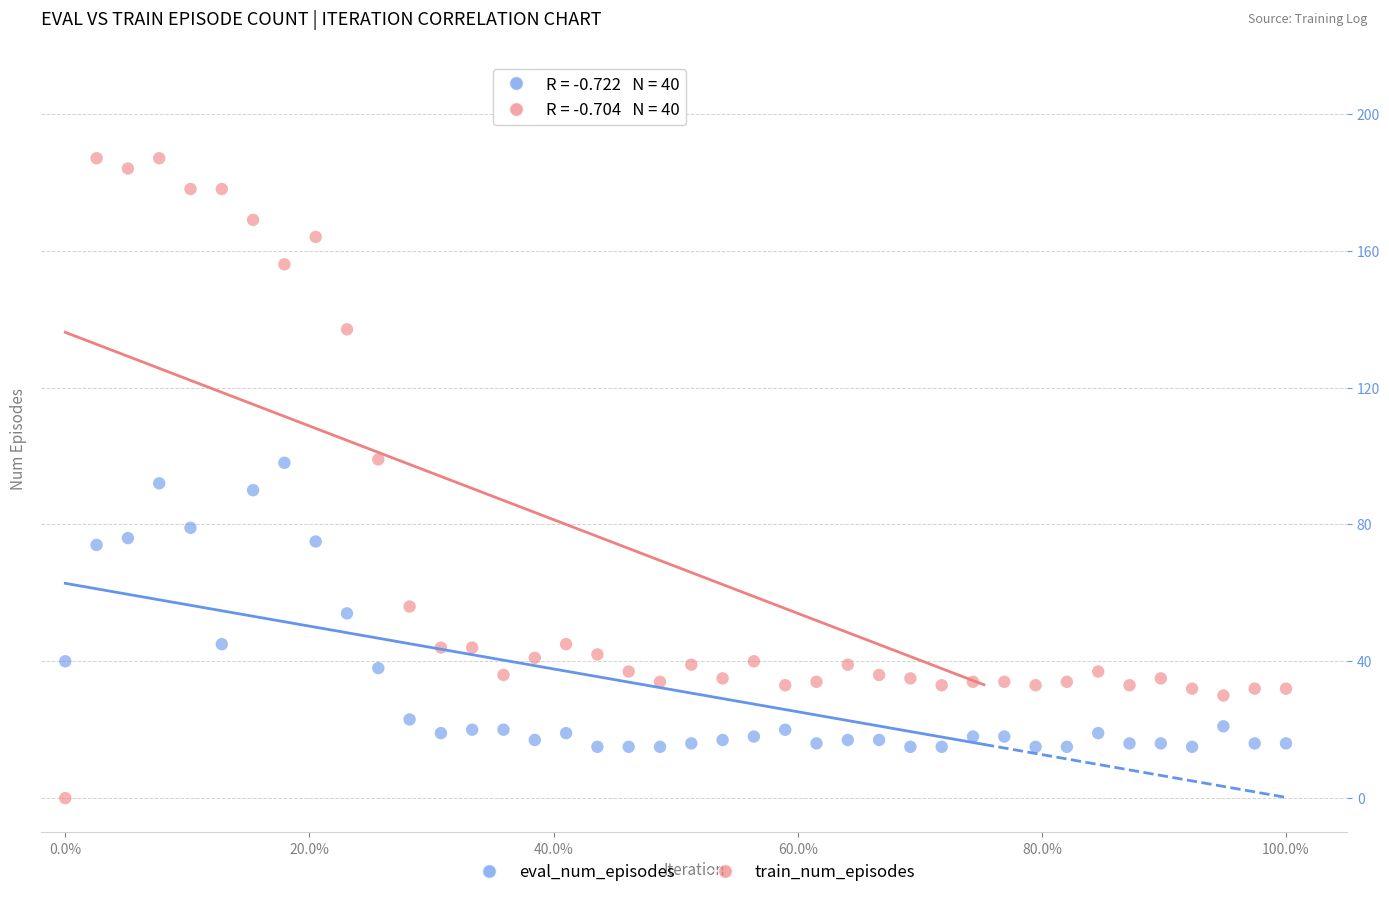

Across all data points, what is the range of X values (max minus min)?

39000000